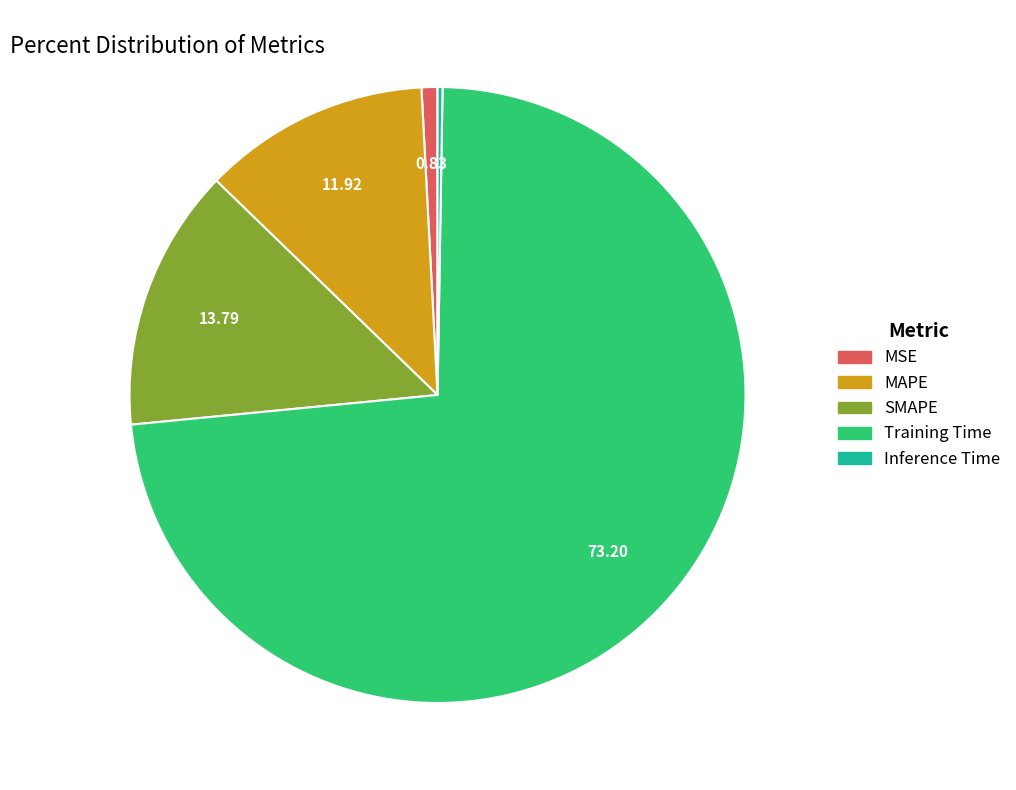

Do Training Time and MSE together represent more than half of the pie?

Yes